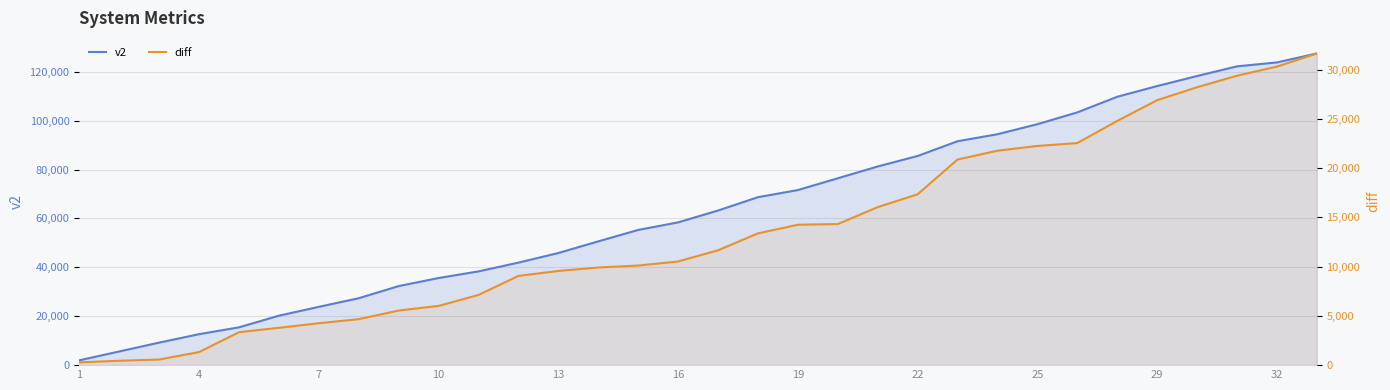

Is it true that diff equals 10541 at 29?

False